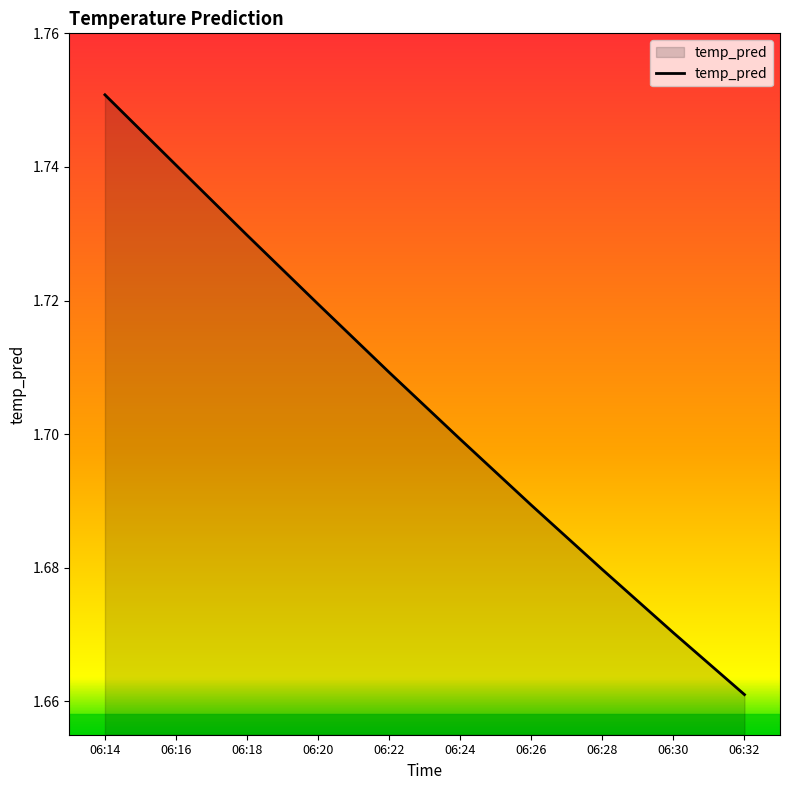

At which category does the chart reach its minimum across all series?

06:32